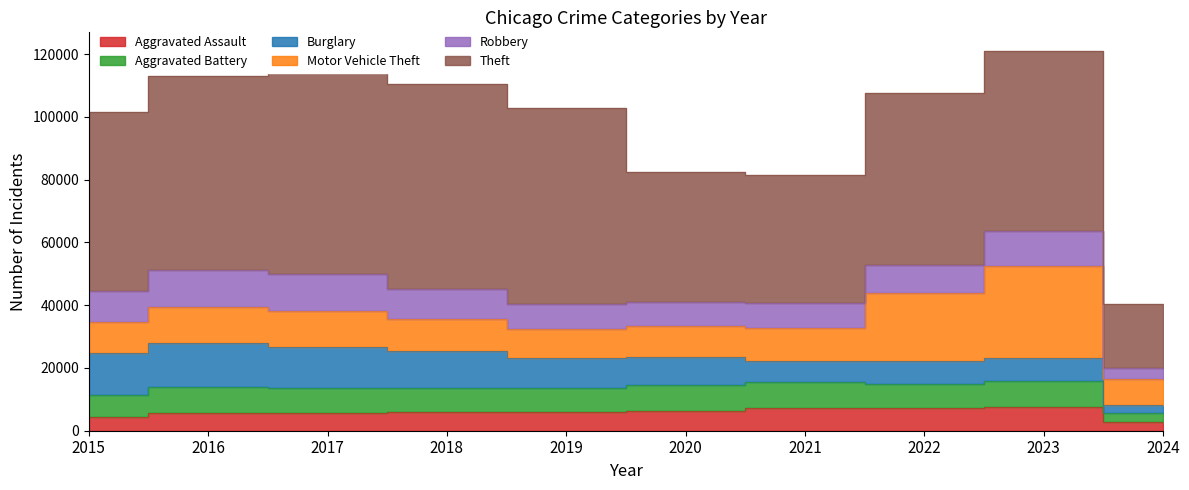

In Burglary, how many points are higher than both neighbors (excluding endpoints)?

2